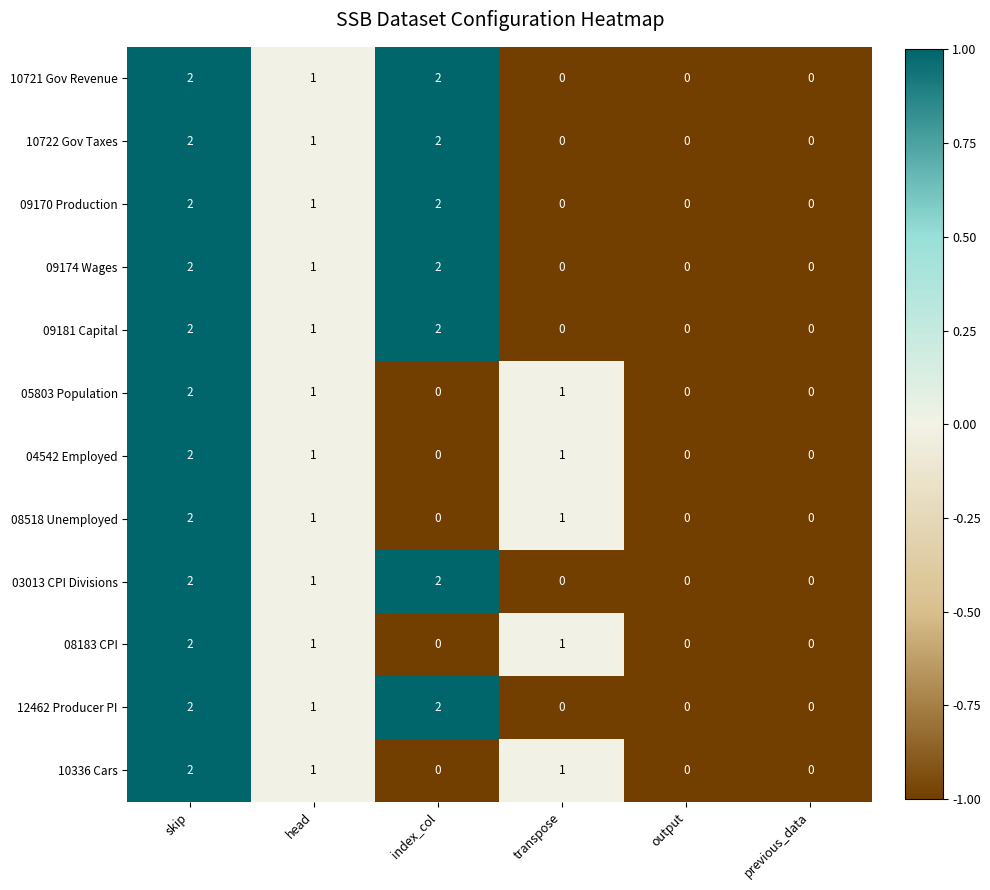

Is it true that 10336 Cars equals 2 at skip?

True